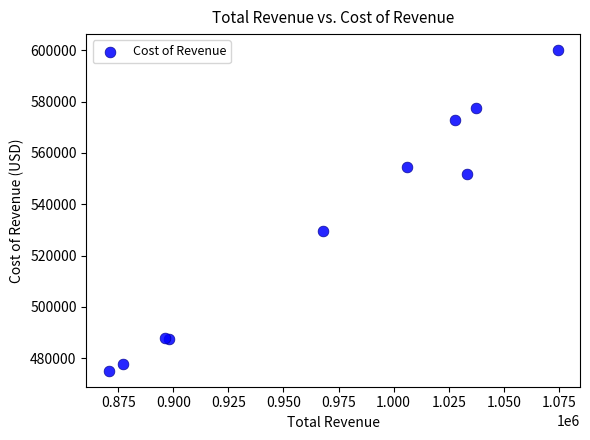

What Y value in the scatter plot is closest to 537600?

529400